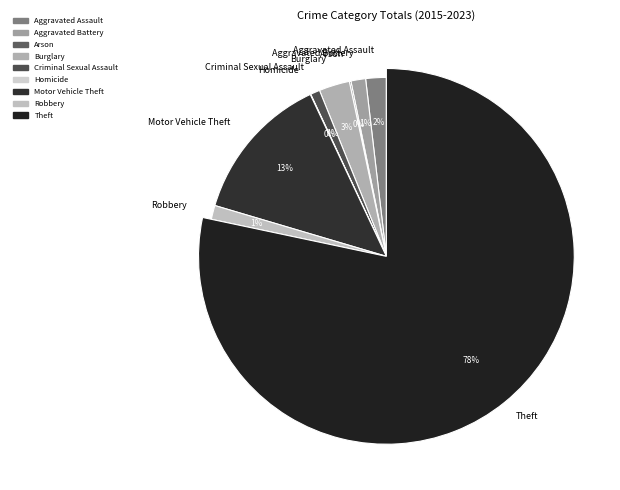

How many slices are in this pie chart?

9